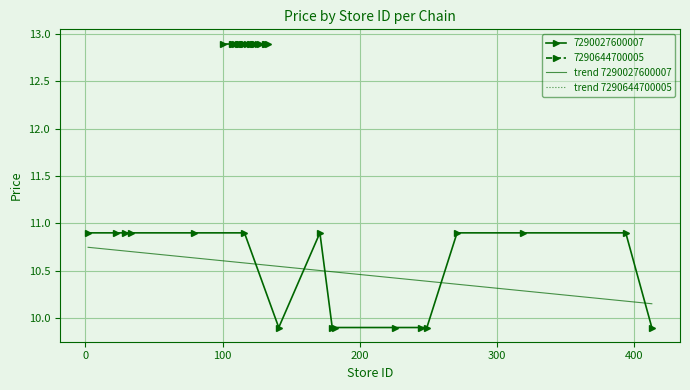

True or false: trend 7290027600007 and 7290027600007 intersect in this chart.

True